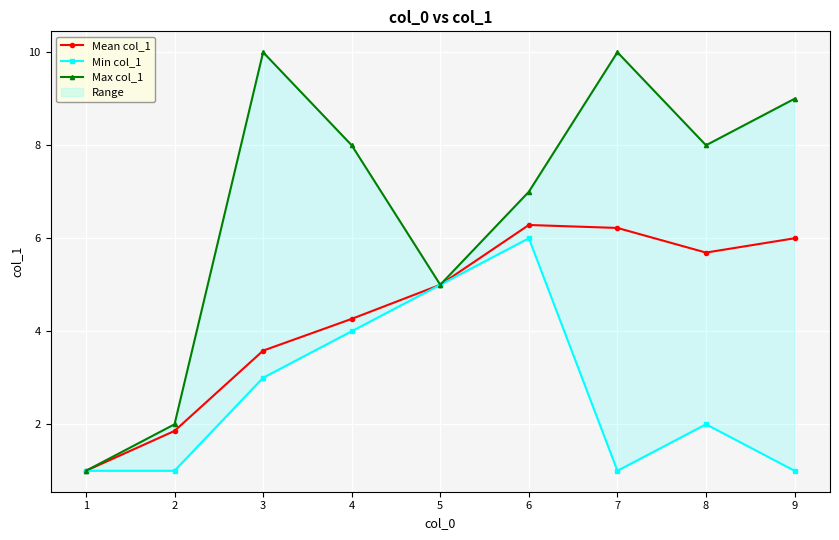

In Min col_1, how many points are higher than both neighbors (excluding endpoints)?

2